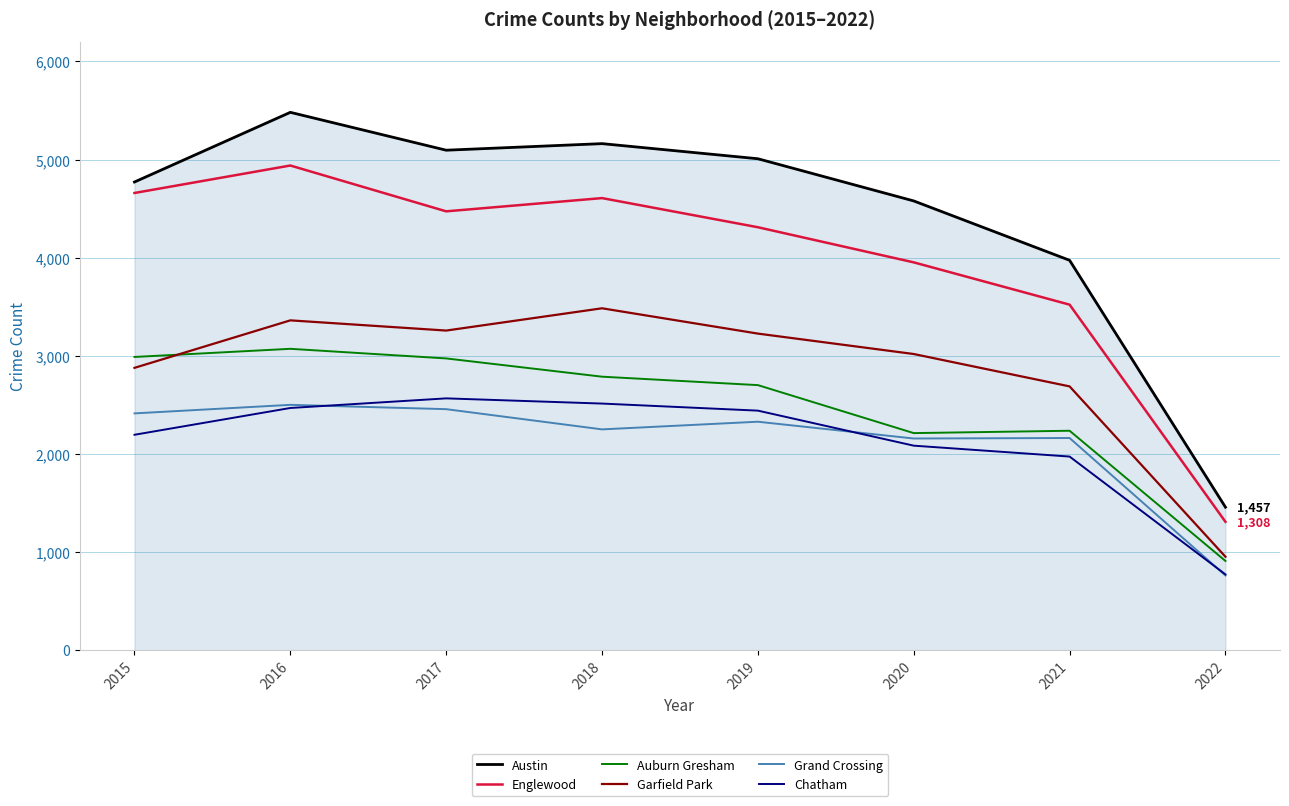

Which label corresponds to the smallest value in the chart?

2022